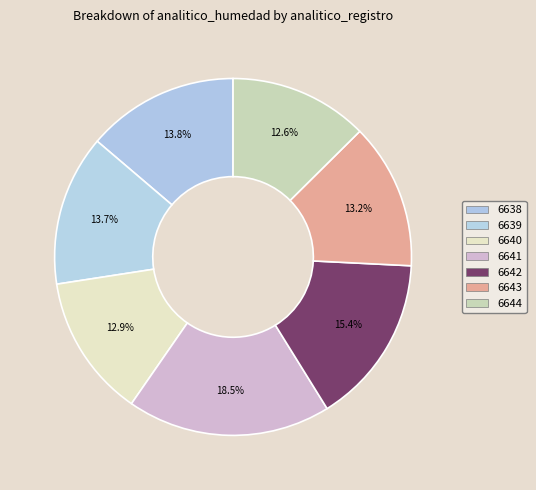

To the nearest percent, what percentage of the pie is 6641?

18%